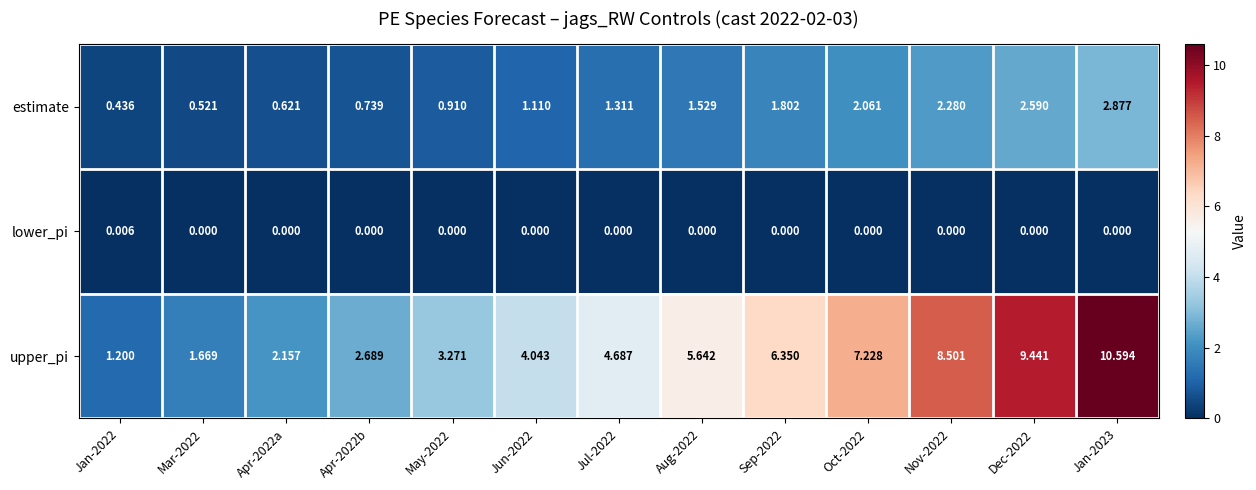

Which series has the largest total across all categories?

upper_pi